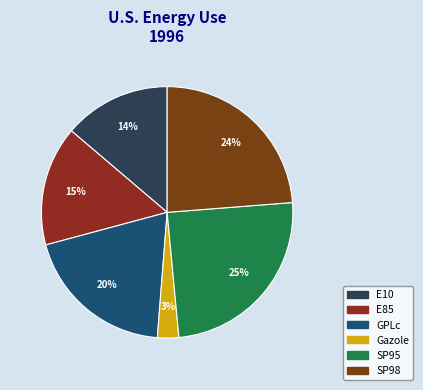

Is there any slice that represents more than half of the pie?

No